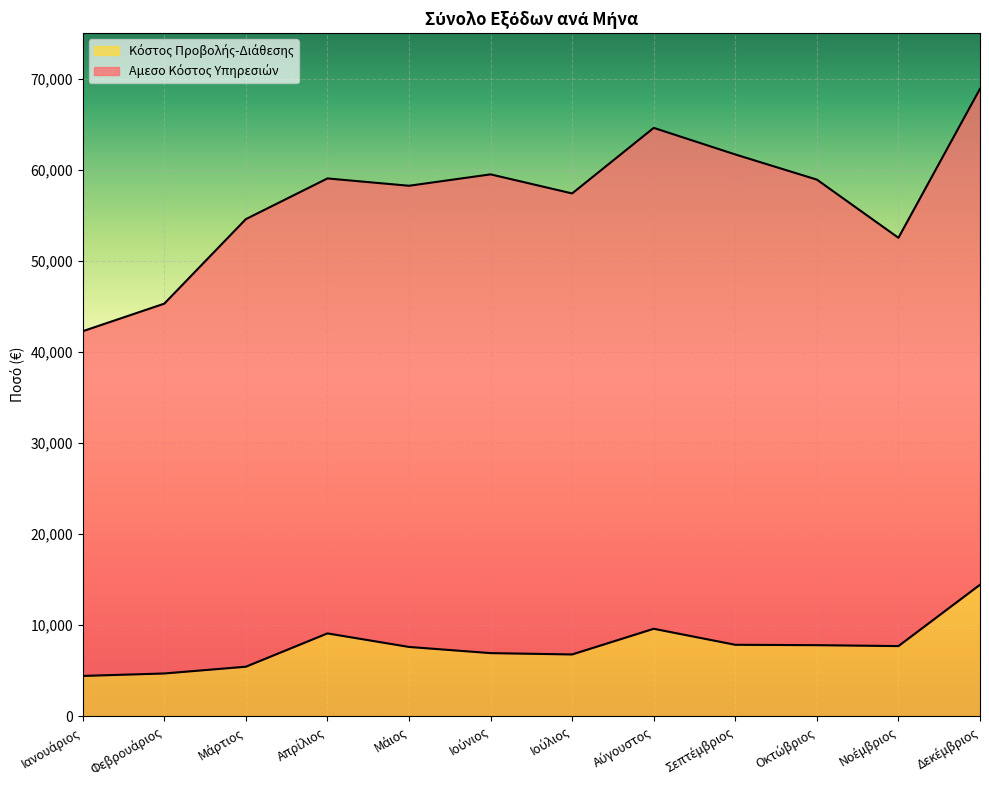

Does the chart display data point markers on the line(s)?

No